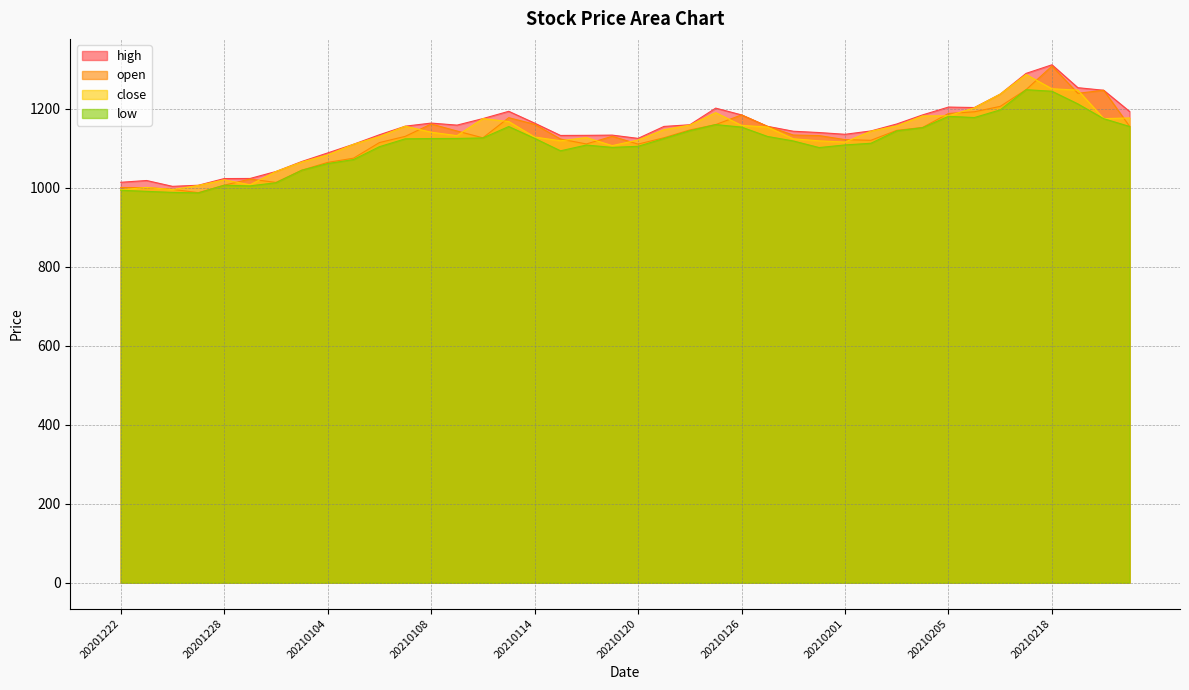

What are all the series names shown in the legend?

high, open, close, low